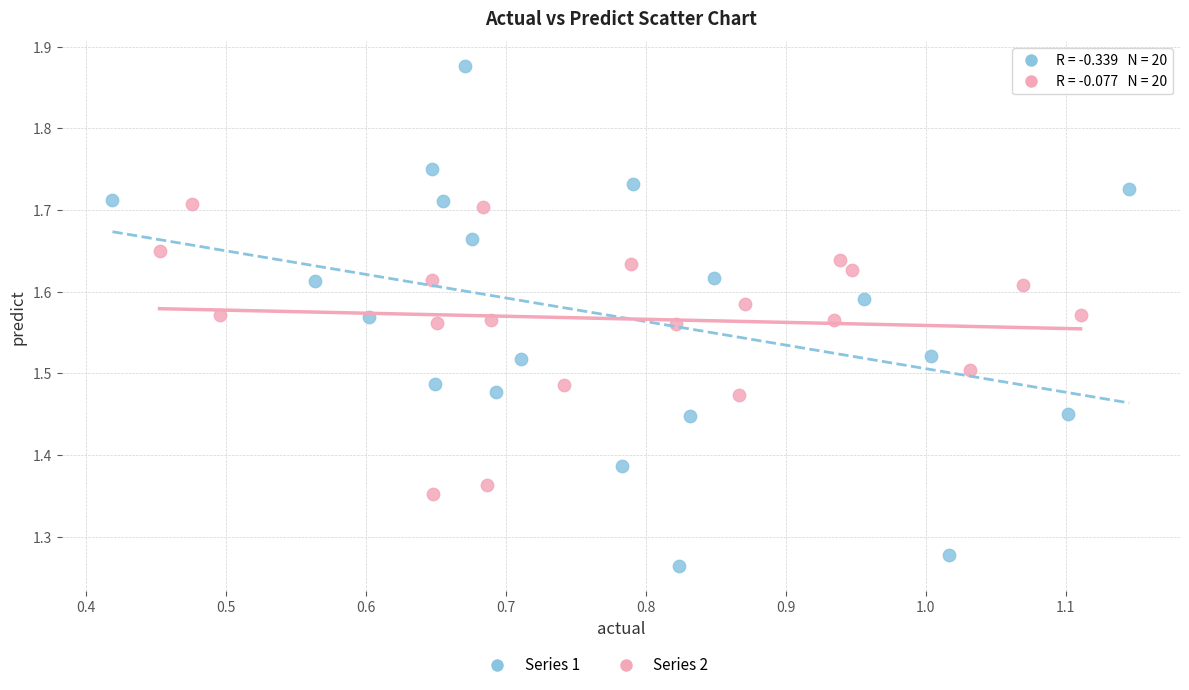

Which series reaches the maximum Y coordinate?

Series 1